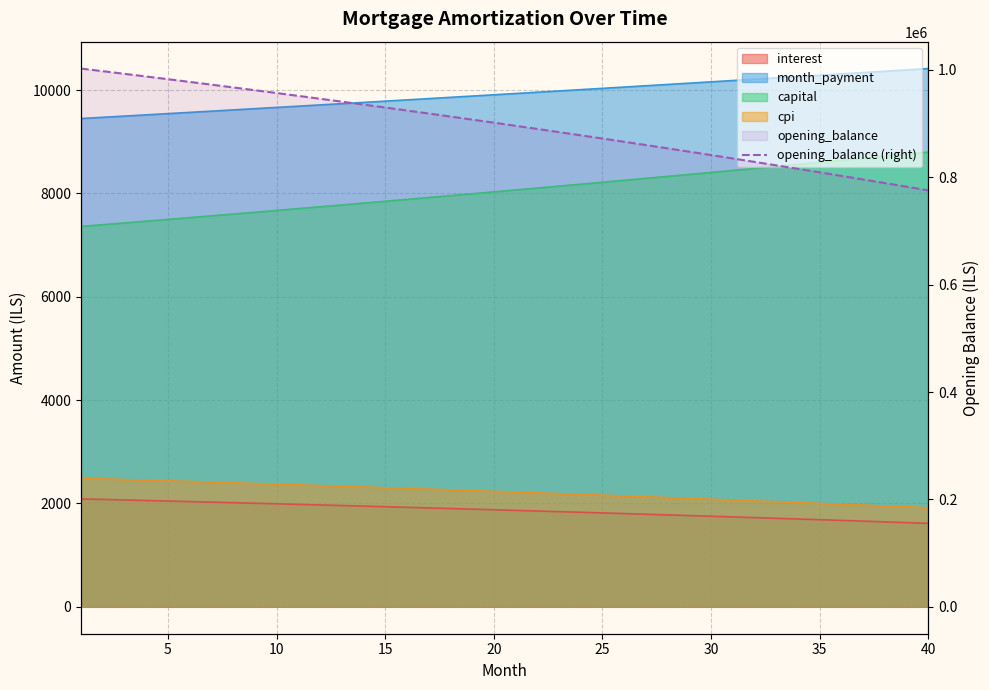

True or false: the data has more than 2 interior local peaks.

False